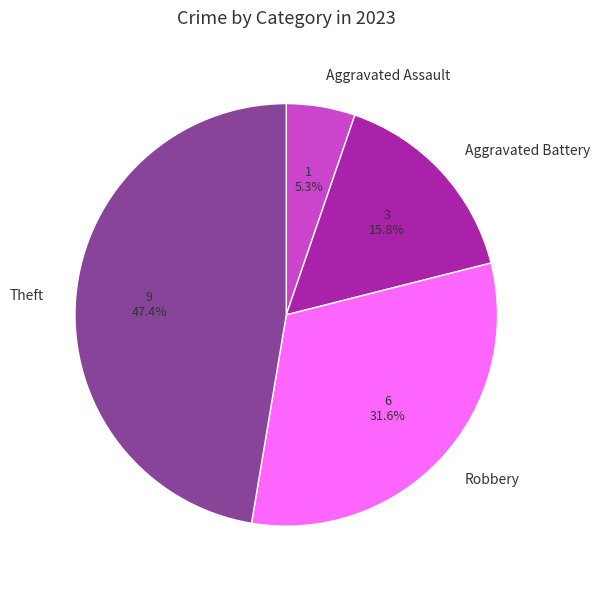

Which slice is the smallest?

Aggravated Assault